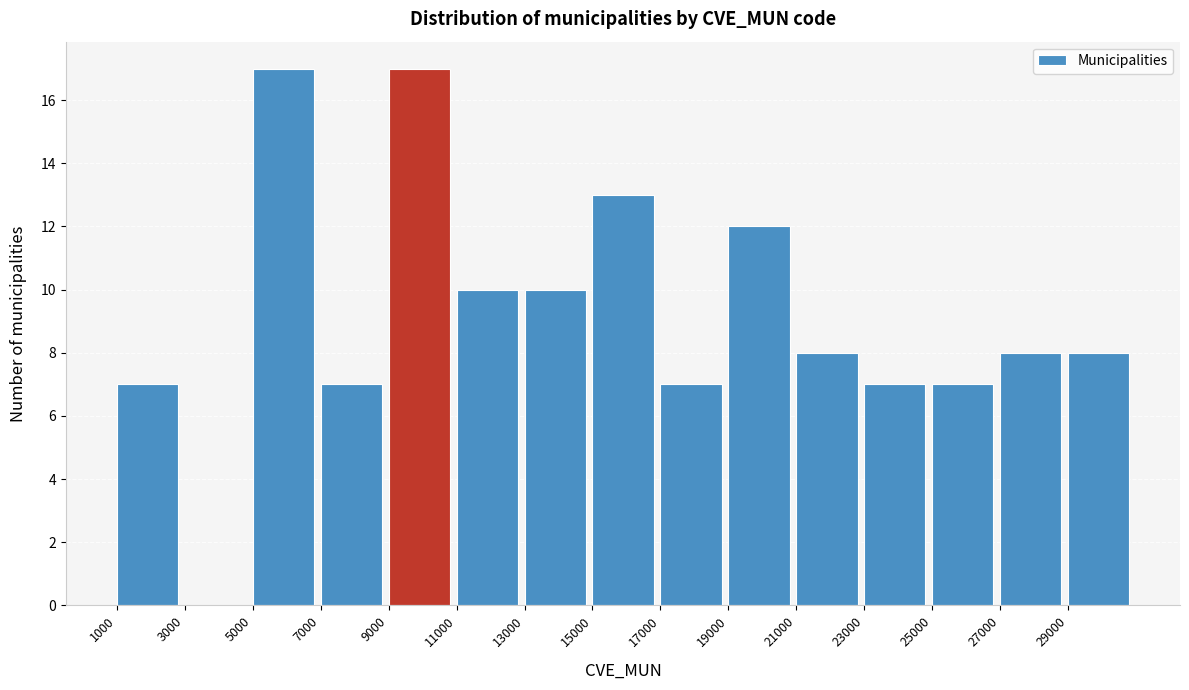

Reading left to right, list every bar in this chart as the range it spans on the x-axis followed by its height. The values are not printed on the chart, so give them approximately, as read against the axis.

1000 to 3000: 7
3000 to 5000: 0
5000 to 7000: 17
7000 to 9000: 7
9000 to 11000: 17
11000 to 13000: 10
13000 to 15000: 10
15000 to 17000: 13
17000 to 19000: 7
19000 to 21000: 12
21000 to 23000: 8
23000 to 25000: 7
25000 to 27000: 7
27000 to 29000: 8
29000 to 31000: 8